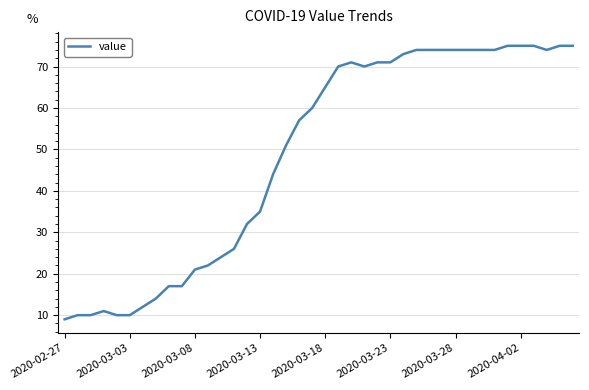

What is the difference between the maximum and minimum values?

66